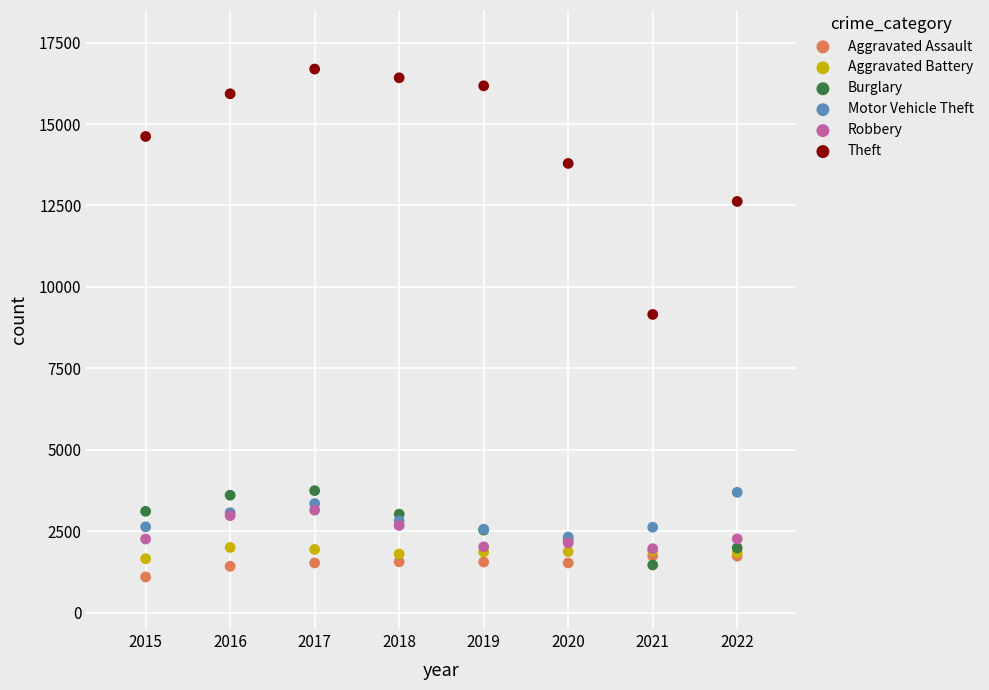

Across all series, what Y value is closest to 8893?

9156